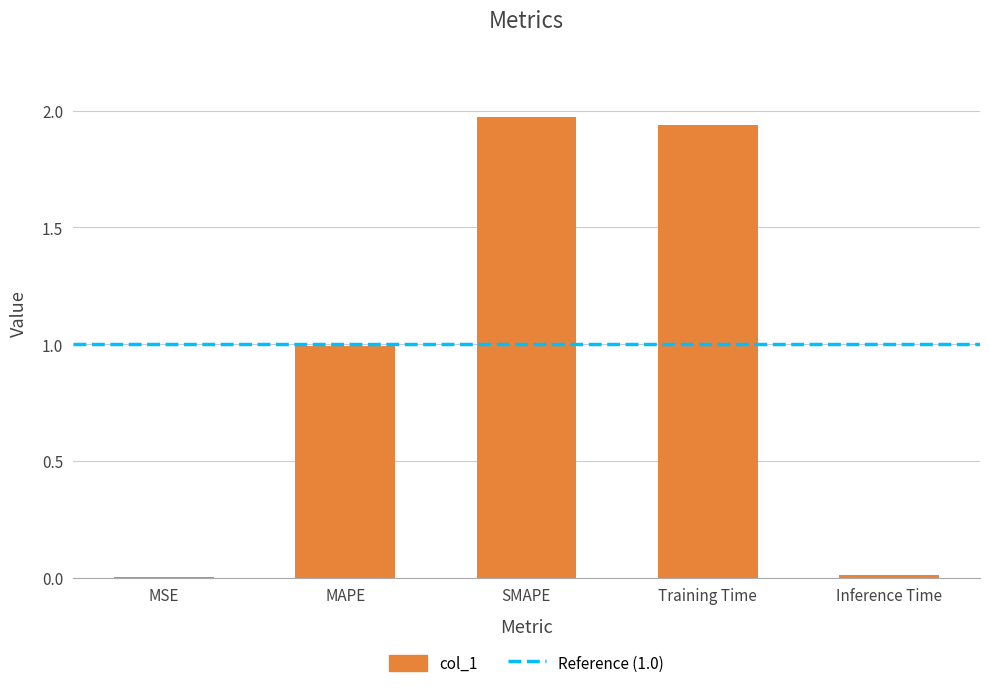

Between SMAPE and MAPE, which is larger?

SMAPE